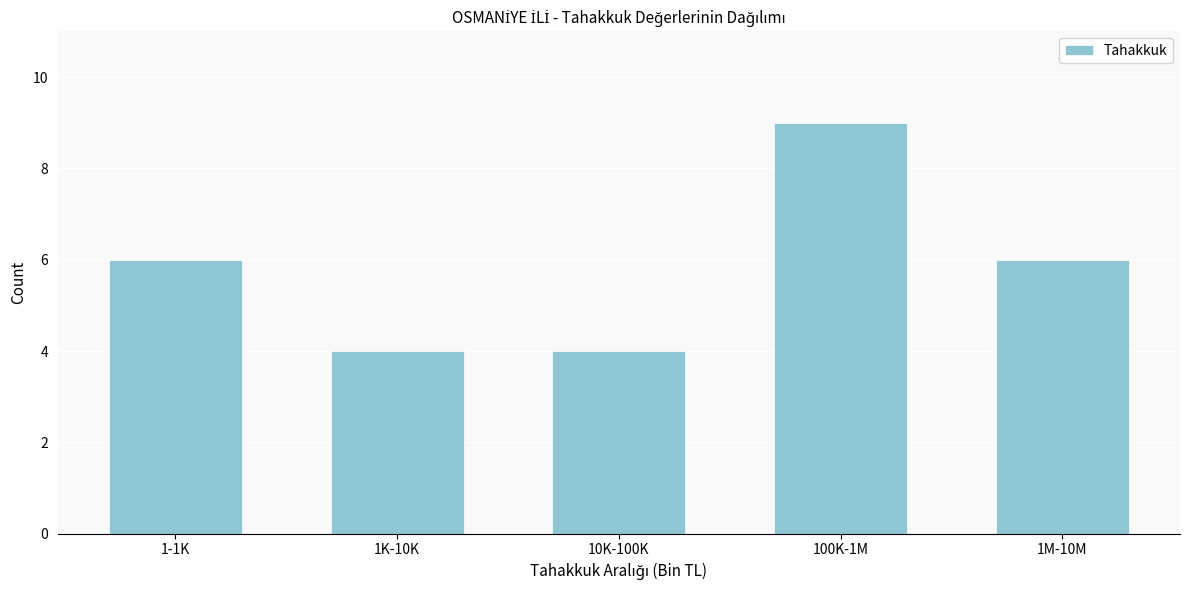

Reading left to right, what are all the values shown in this chart?

6	4	4	9	6